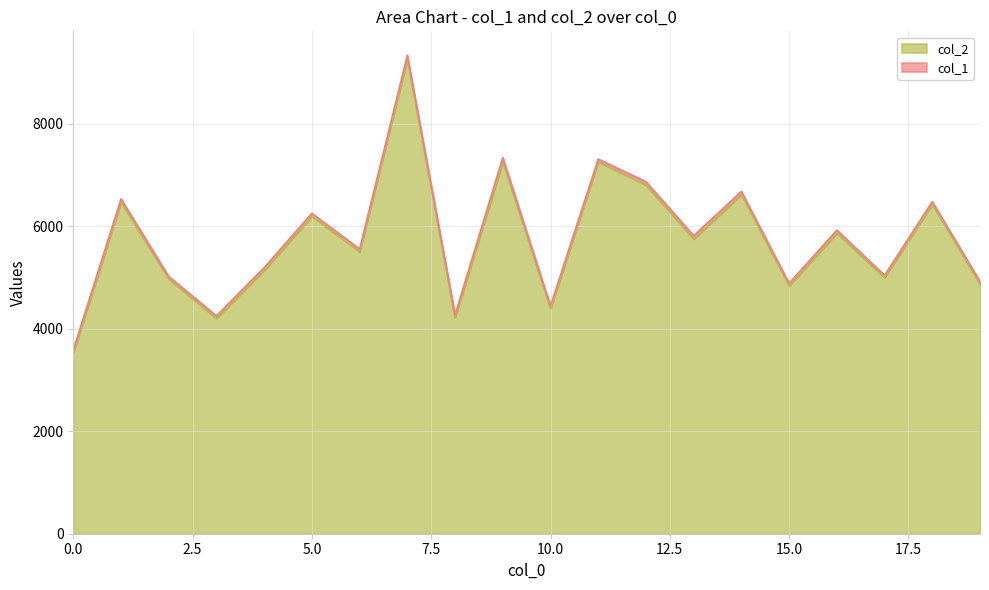

At which label is the value closest to 6402?

18